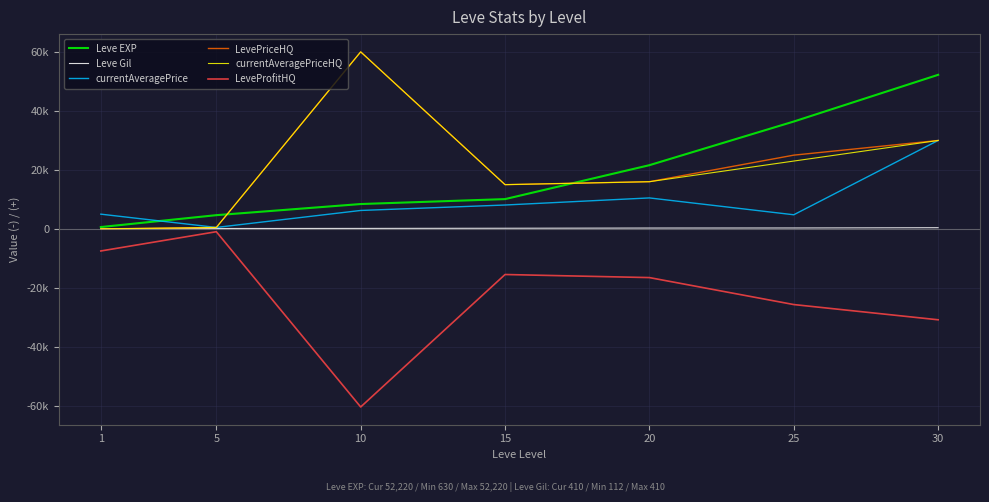

What is the total value across all series at 25?

63864